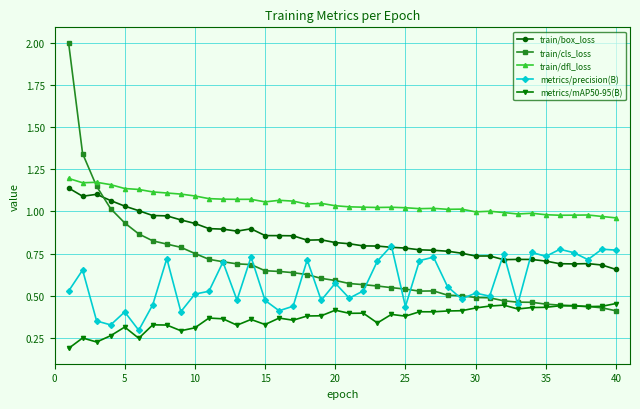

Which series has the largest total across all categories?

train/dfl_loss